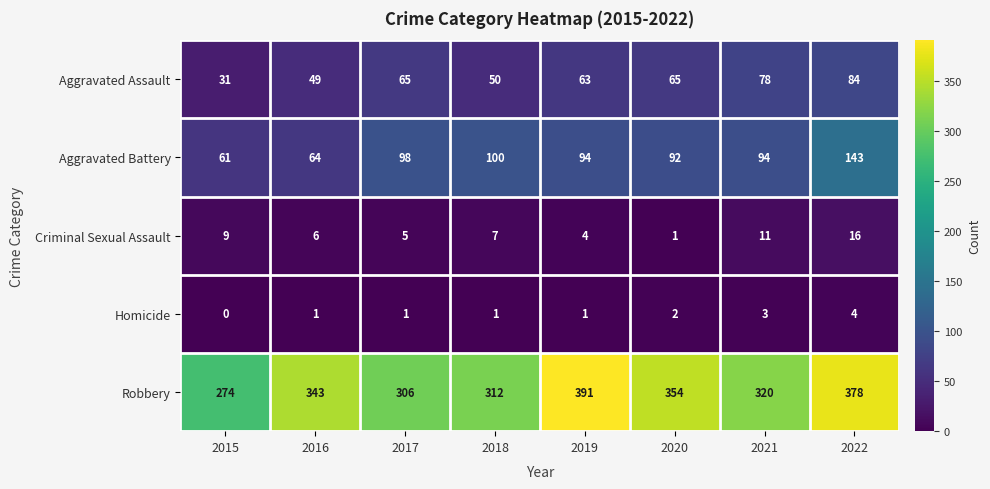

At which category does the chart reach its peak across all series?

2019